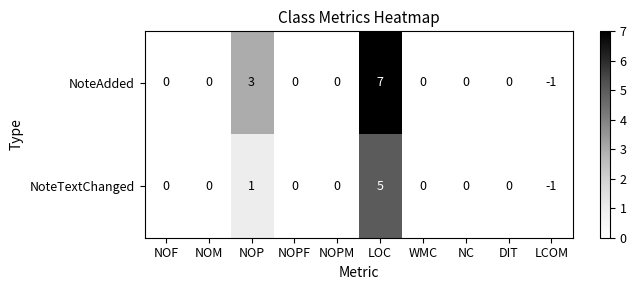

Rank the series by their maximum value, from lowest to highest.

NoteTextChanged, NoteAdded